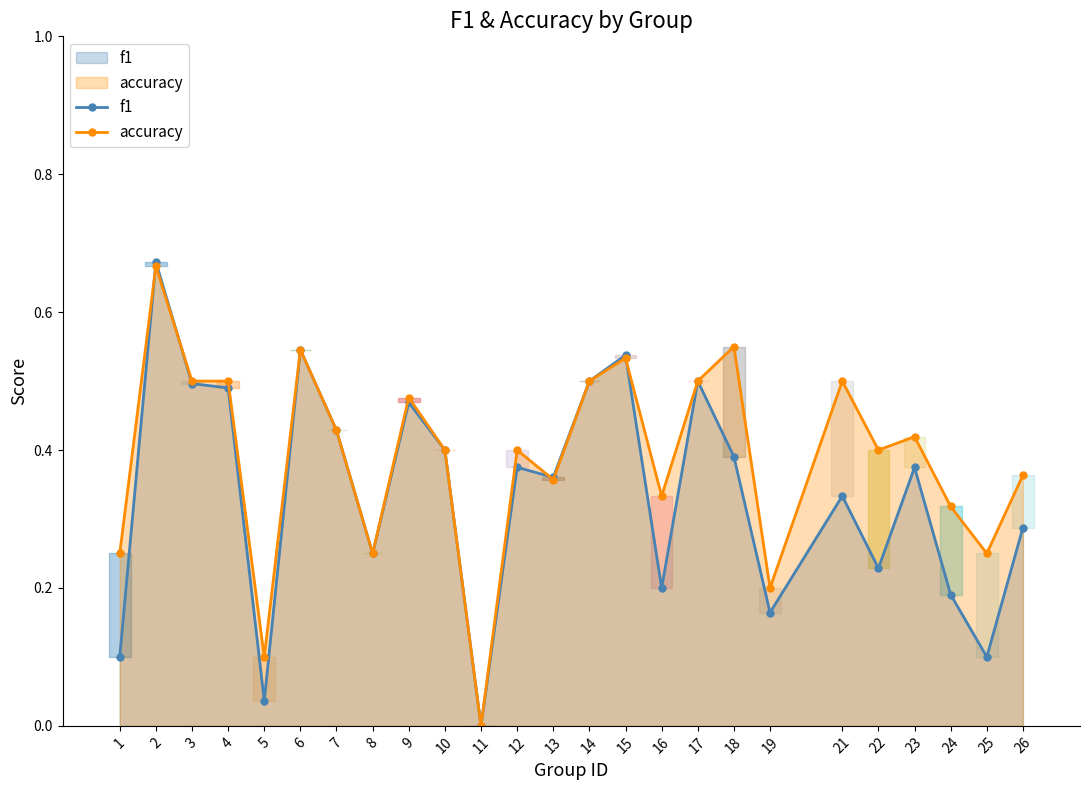

The f1 series shows 0.3 at 26. True or false?

True